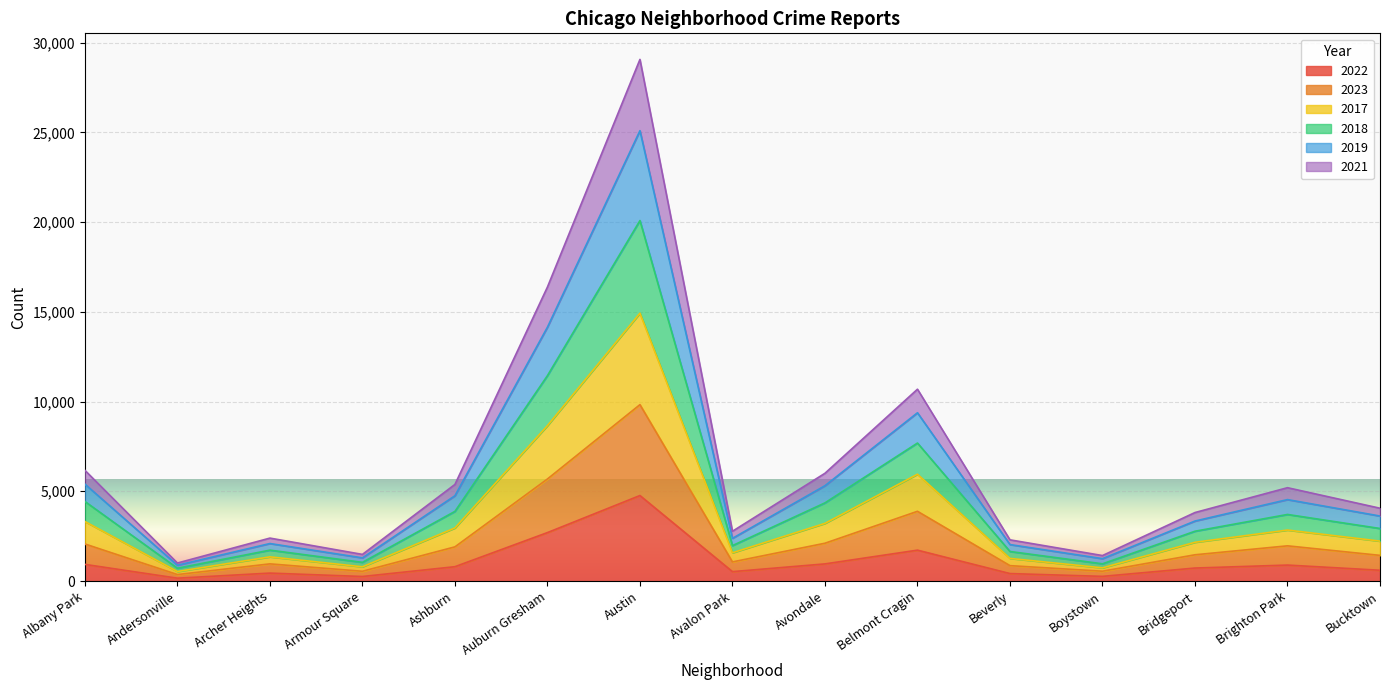

How many lines are shown in the chart?

6